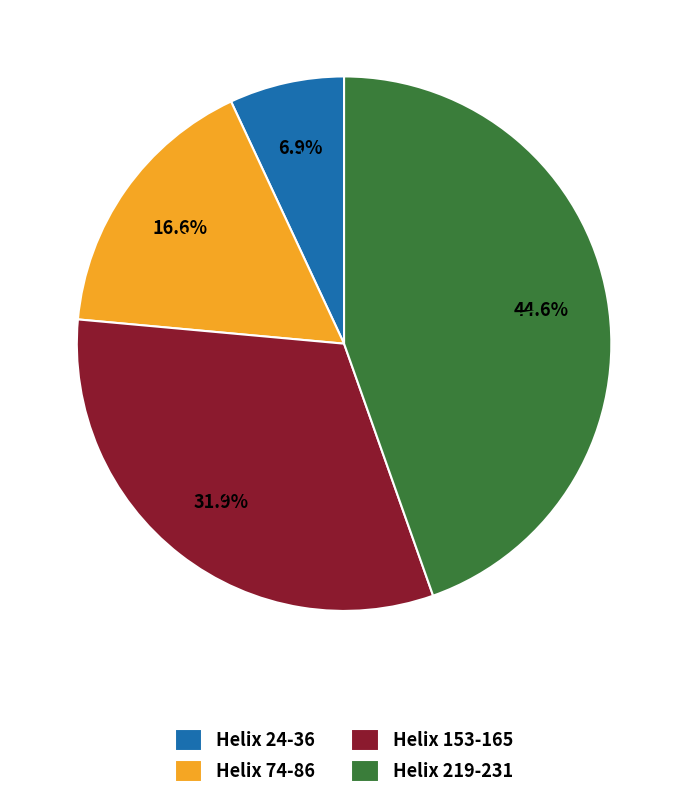

Between Helix 153-165 and Helix 219-231, which is larger?

Helix 219-231